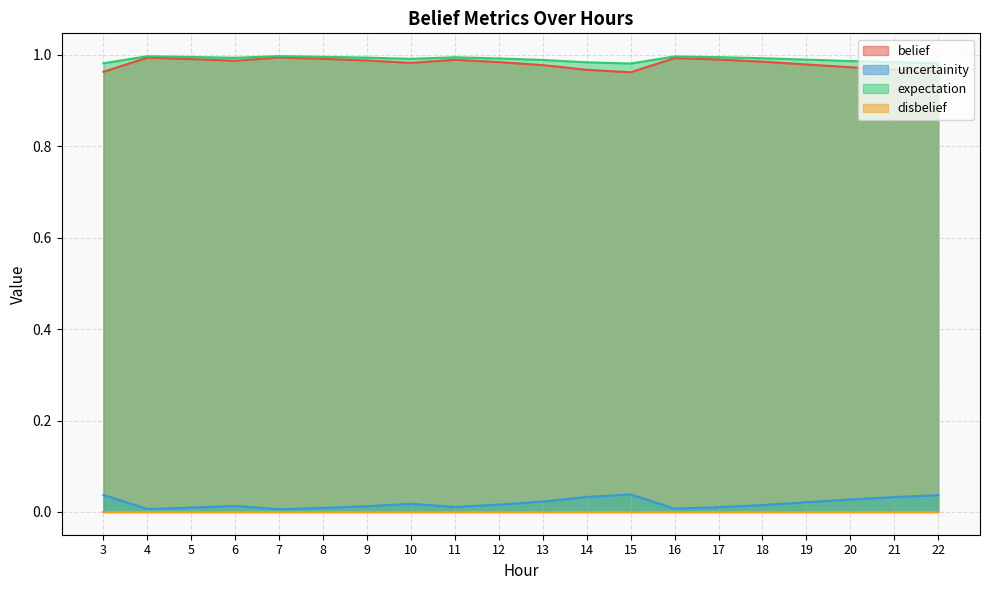

Where is the first local maximum for belief?

4